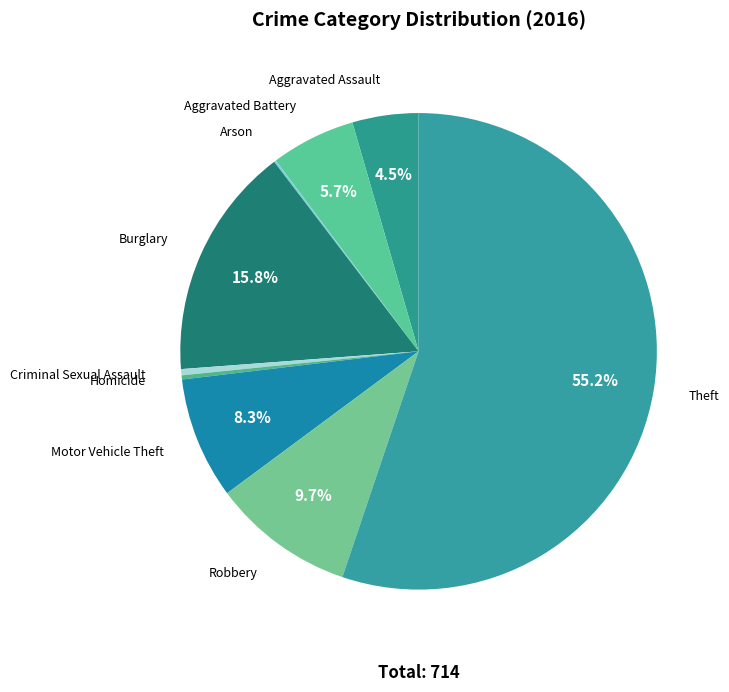

Which category has the biggest portion of the pie?

Theft